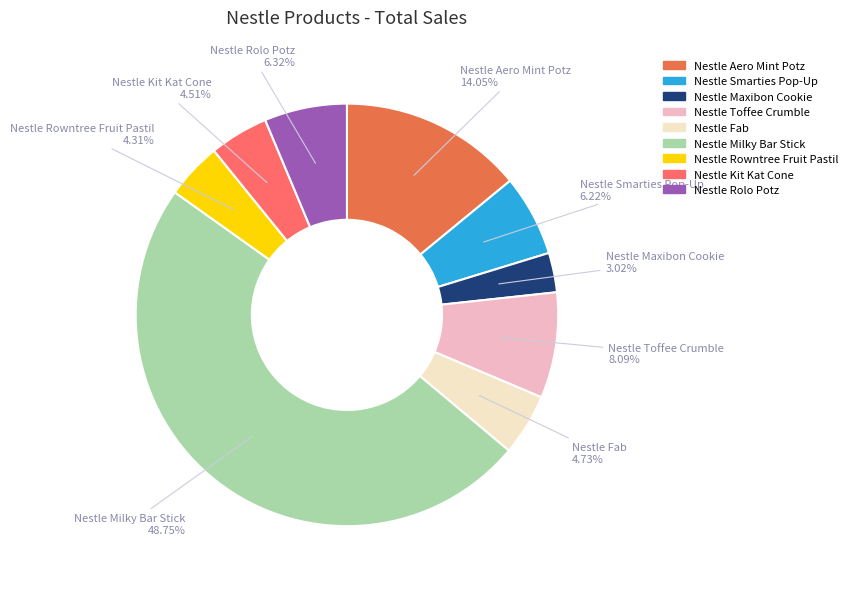

How many slices are in this pie chart?

9